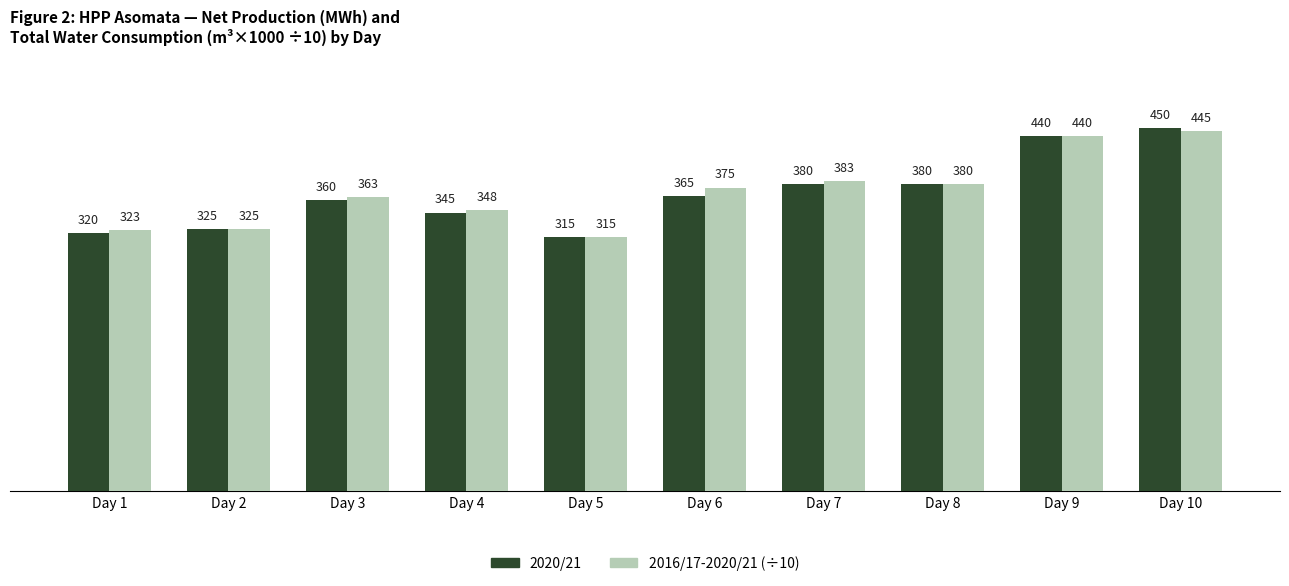

What is the sum of the 2016/17-2020/21 (÷10) values at Day 2 and Day 6?

701.0